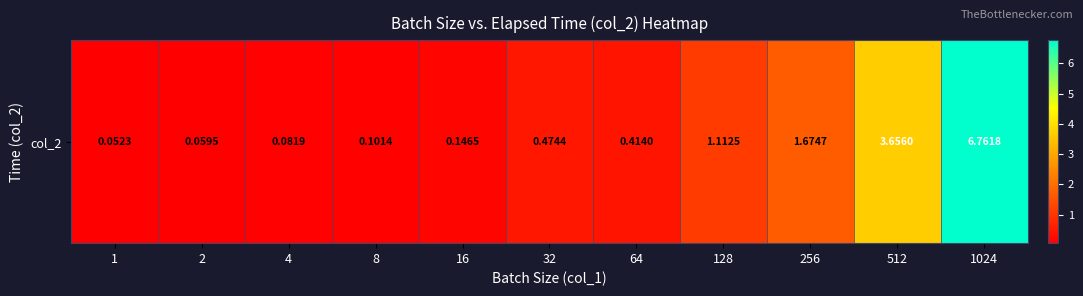

What is the approximate value at 256?

1.7